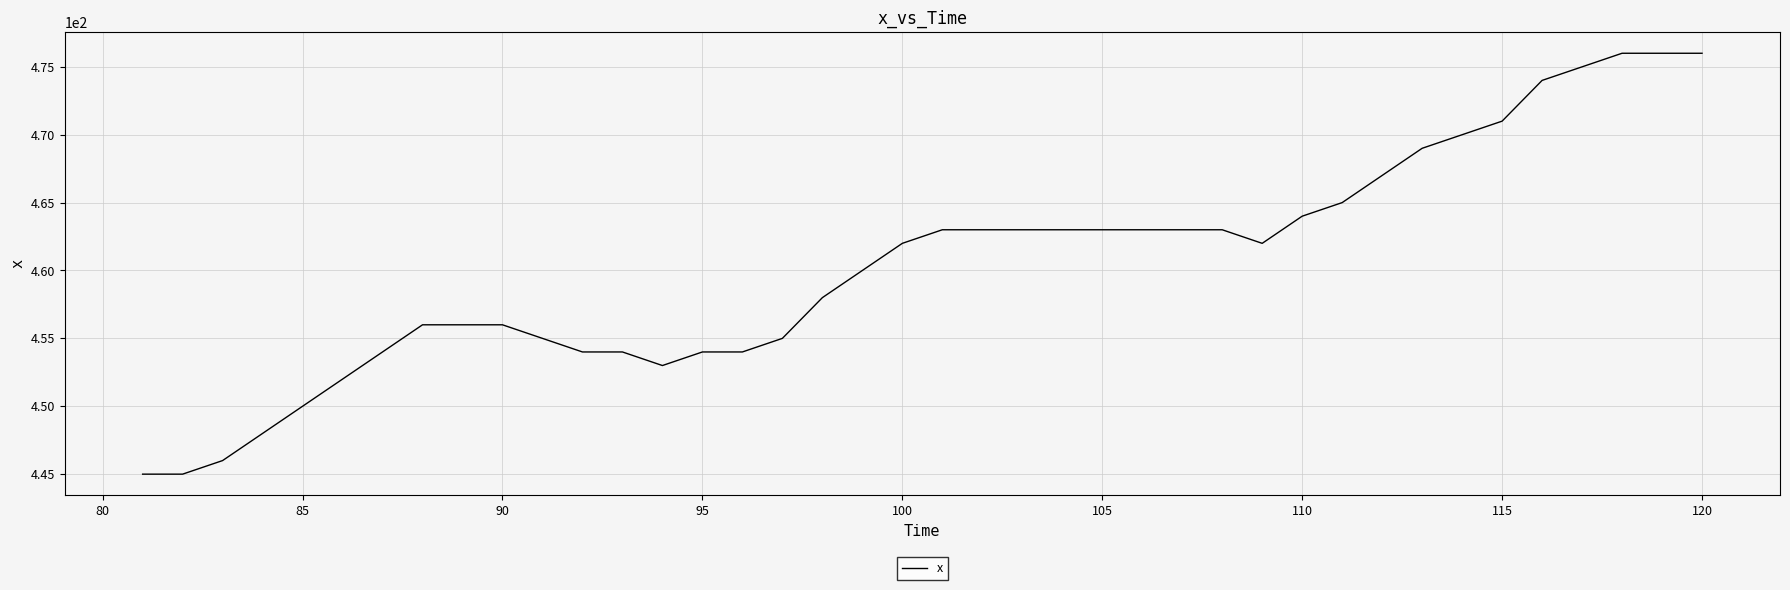

What is the greatest value displayed?

476